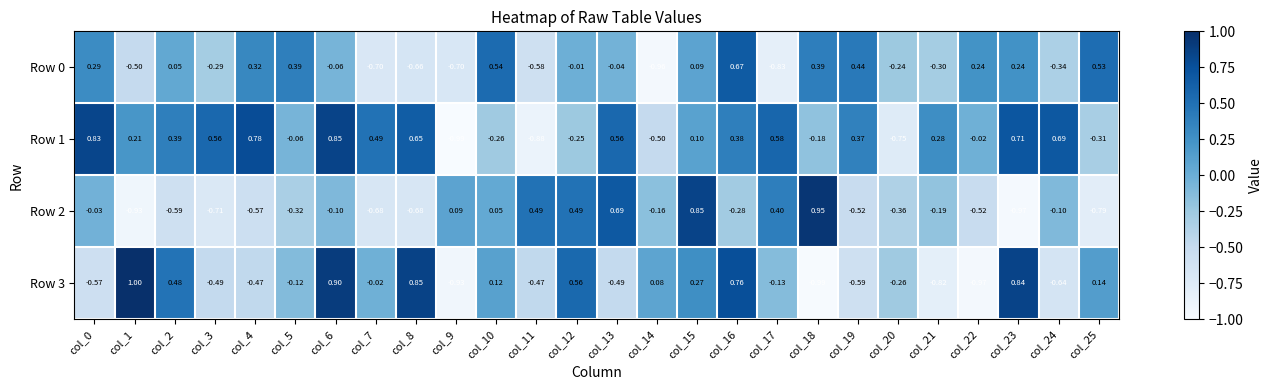

How many values in the Row 3 series are below 0?

15